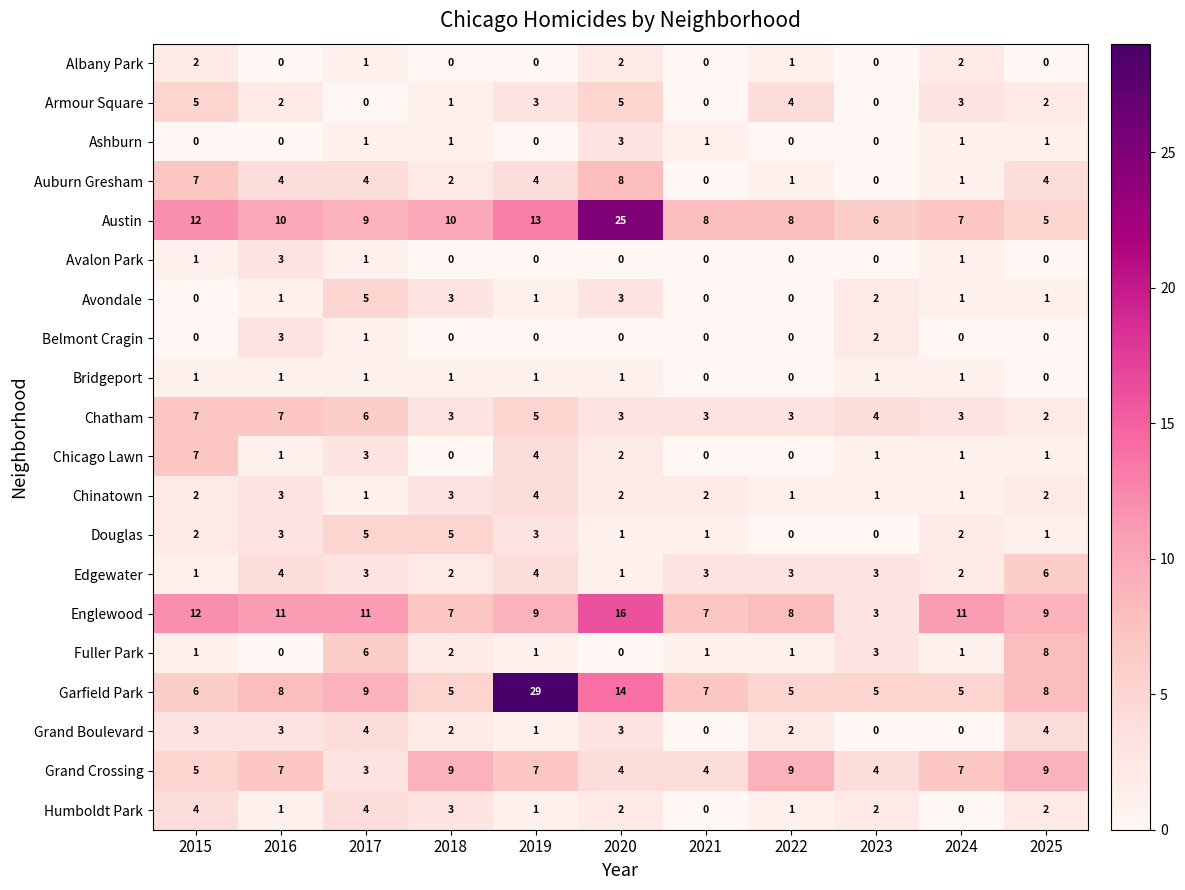

Count the Douglas values in the range 1 to 3.

7